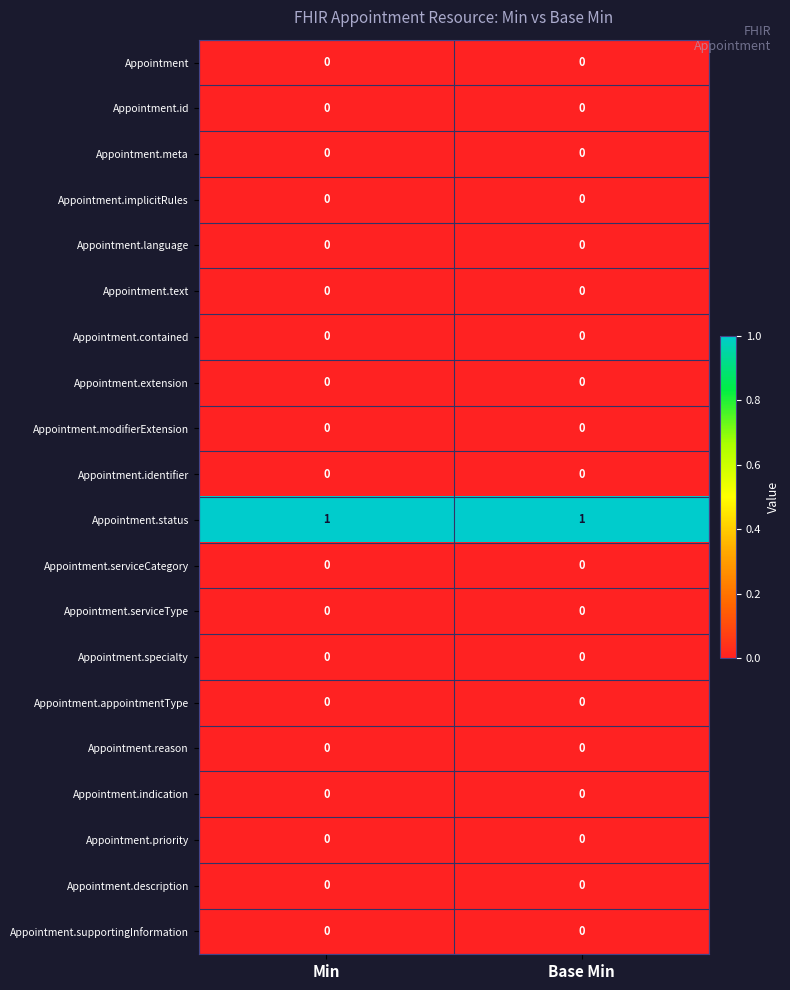

Which series has the largest total across all categories?

Appointment.status